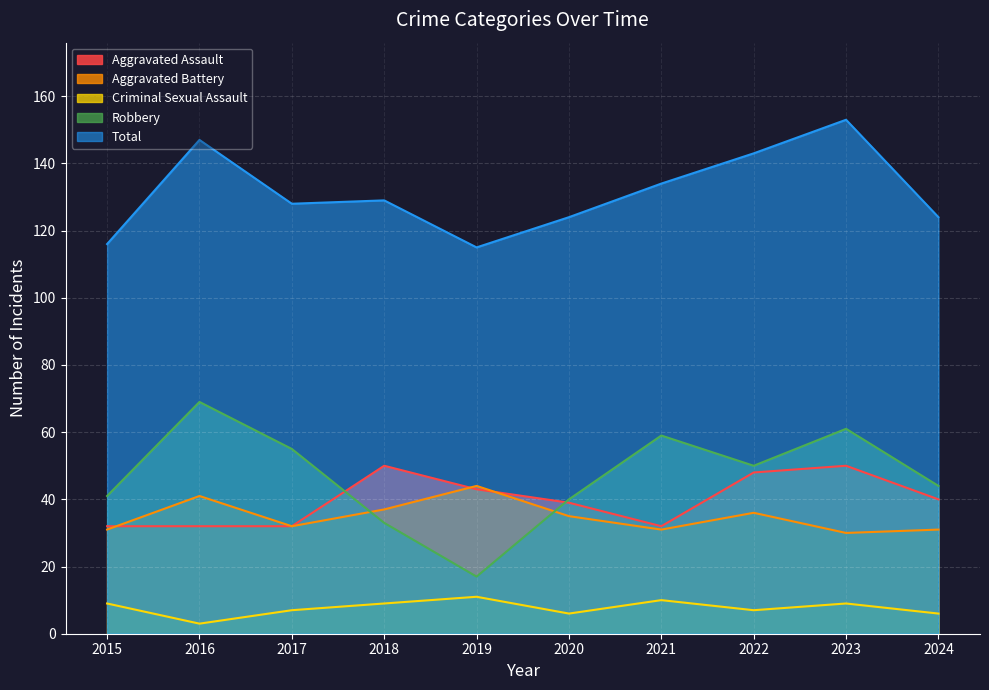

Where is Robbery nearest to the value 43?

2024